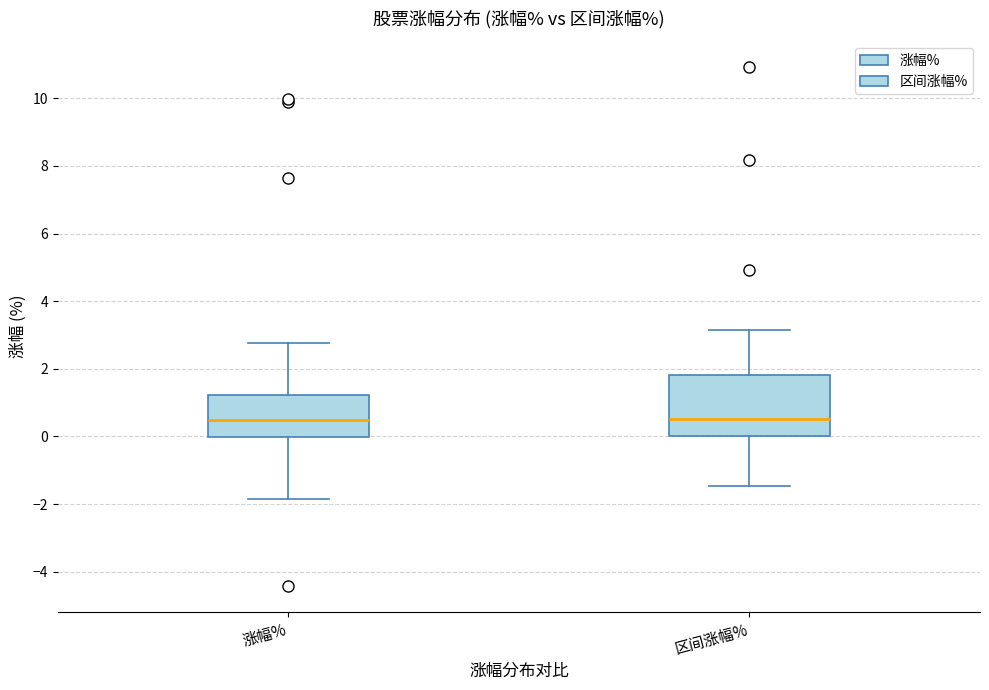

Reading left to right, transcribe this box plot: for each box, give where its median line is, the range the box spans, and where its two whiskers end, as read against the y-axis. The values are not printed on the chart, so give them approximately, as read against the axis.

涨幅%: median 0.6, box 0.0 to 1.2, whiskers -1.8 to 2.8
区间涨幅%: median 0.6, box 0.0 to 1.8, whiskers -1.4 to 3.2